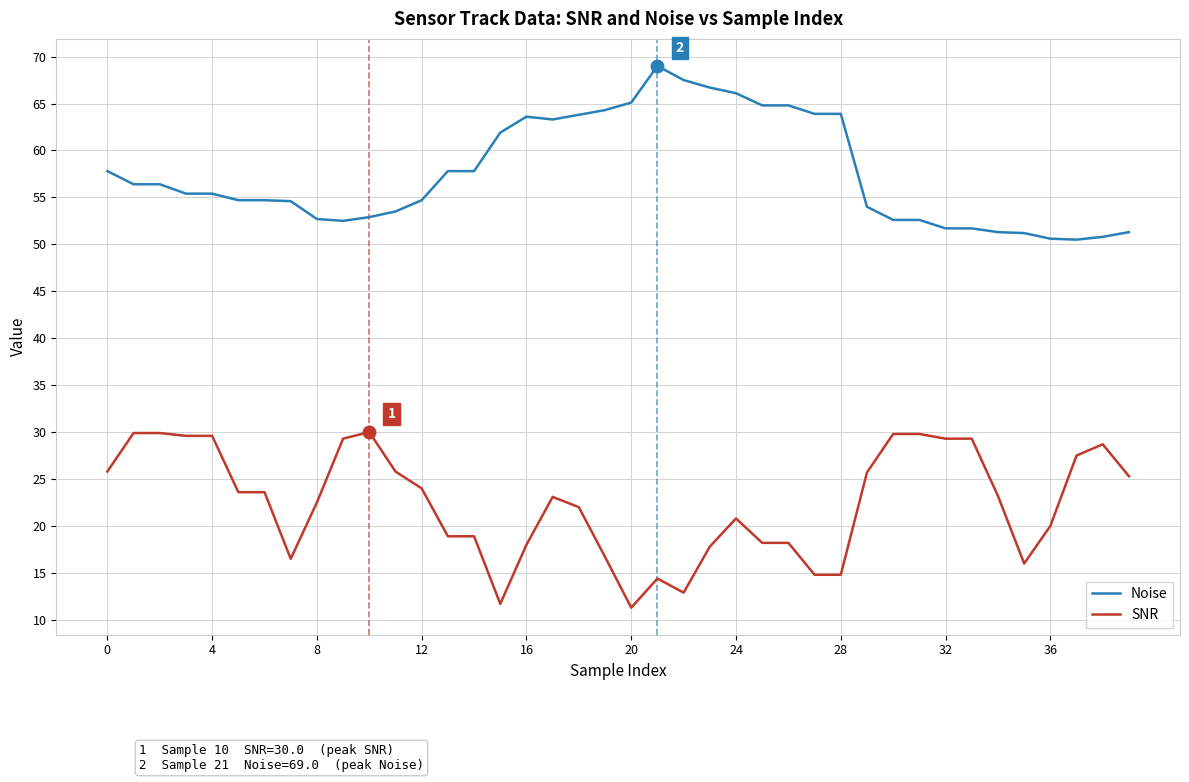

What is the maximum value shown in the chart?

69.0